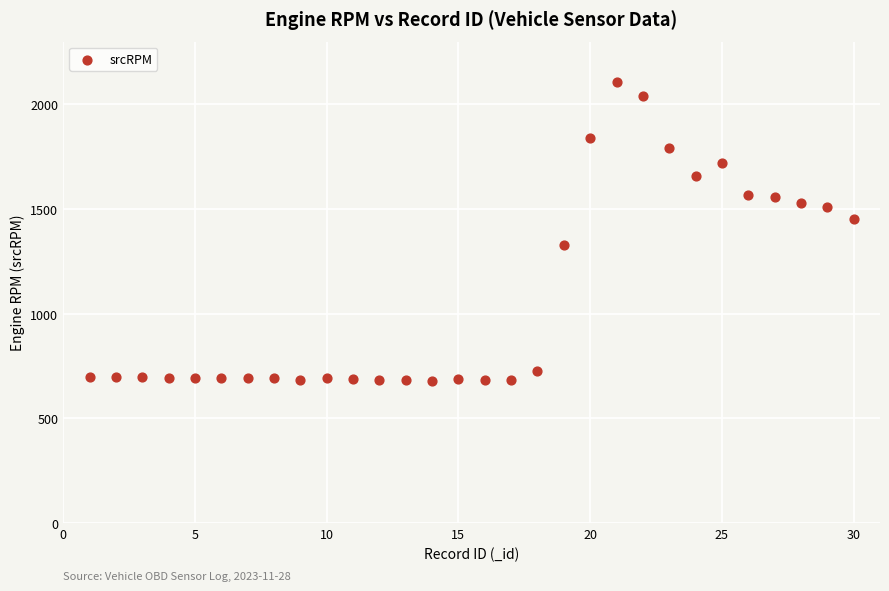

What is the range of Y values (max minus min)?

1429